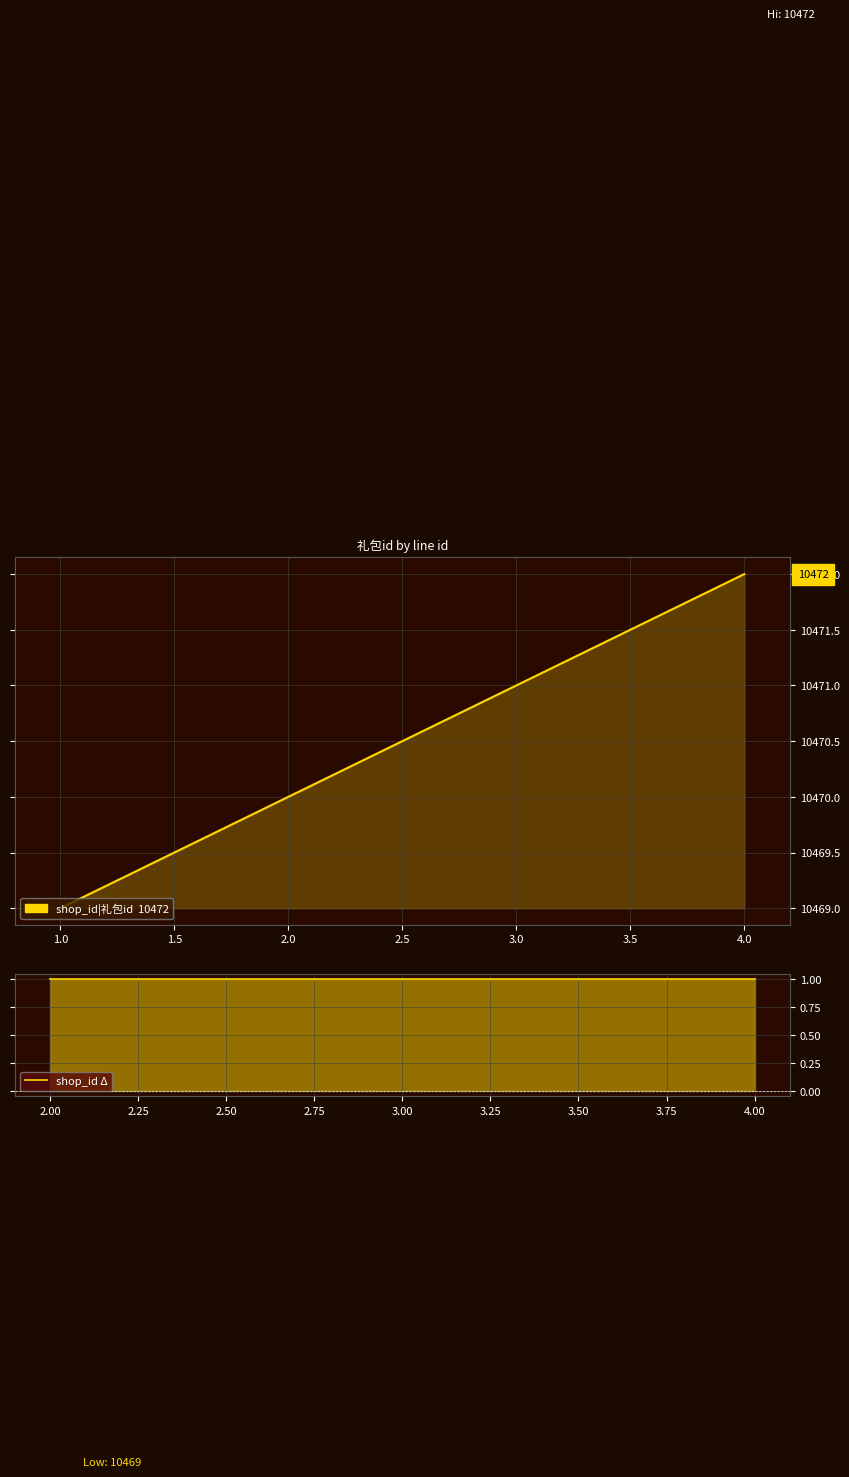

Which category has the lowest value across all series?

1